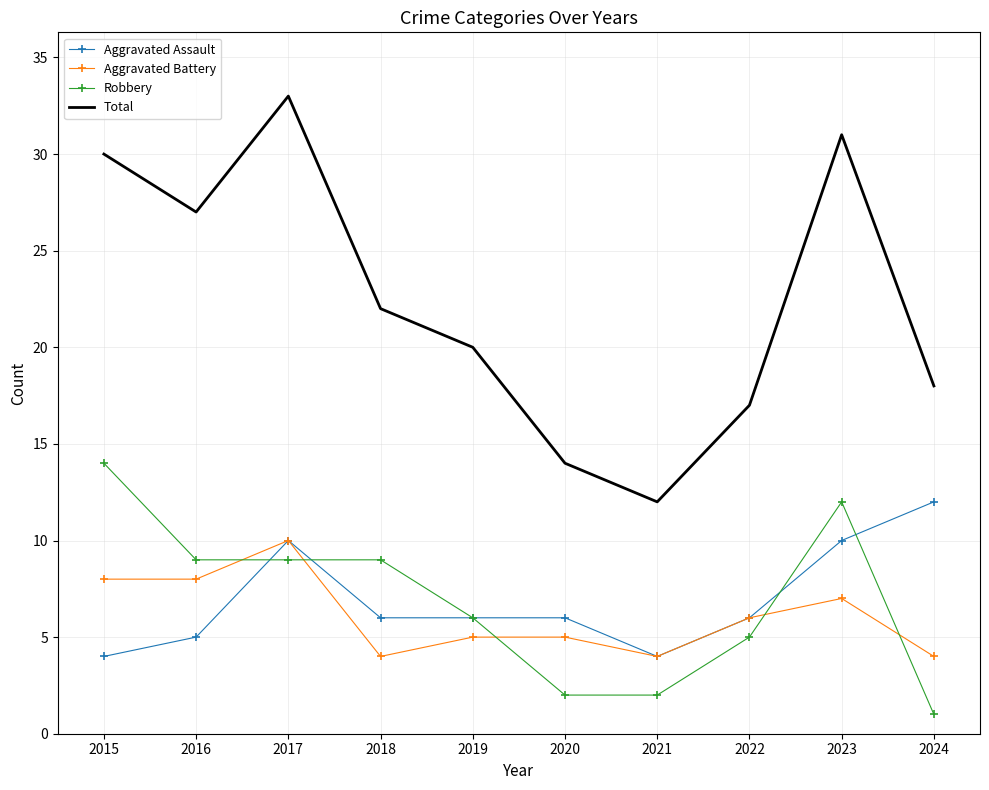

True or false: Aggravated Assault and Total intersect in this chart.

False